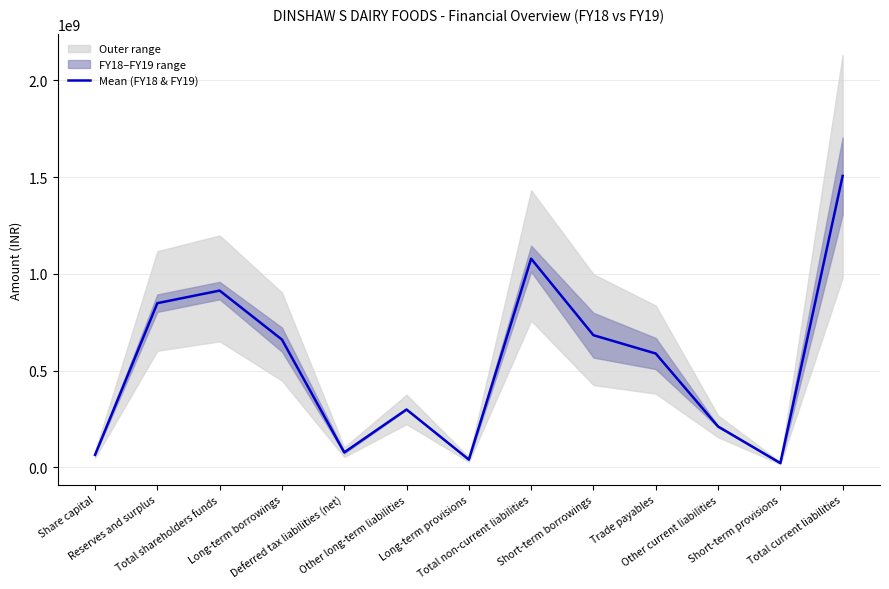

Reading right to left, what are all the values shown in this chart?

Total current liabilities=1505718723.0	Short-term provisions=22535969.0	Other current liabilities=211579876.5	Trade payables=588470344.5	Short-term borrowings=683132533.0	Total non-current liabilities=1078255761.5	Long-term provisions=40673169.5	Other long-term liabilities=299329265.5	Deferred tax liabilities (net)=77769399.5	Long-term borrowings=660483927.0	Total shareholders funds=913561702.5	Reserves and surplus=848561702.5	Share capital=65000000.0